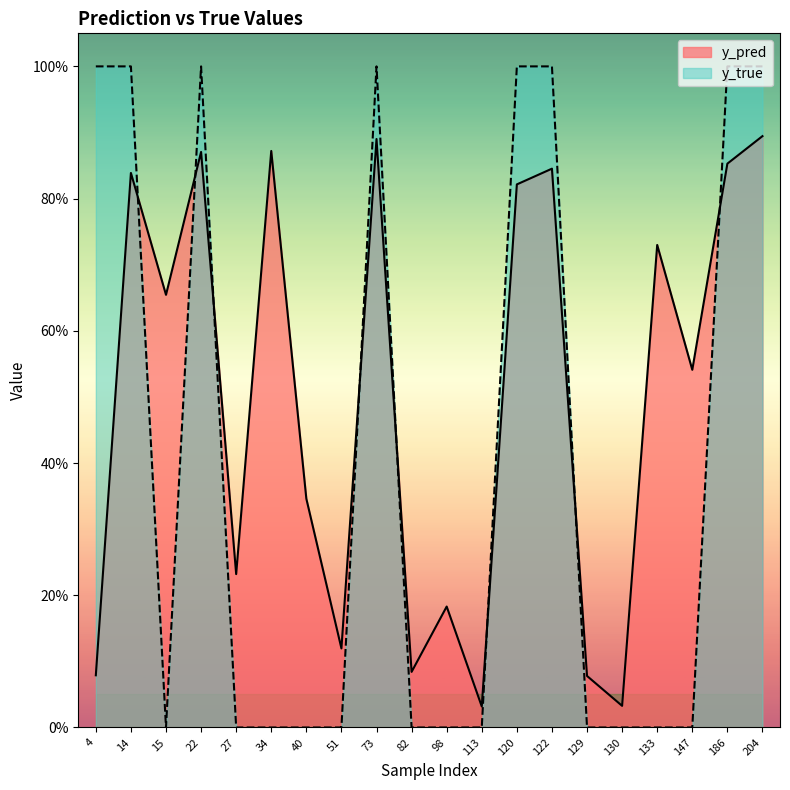

What is the difference between the maximum and minimum values in the y_pred series?

0.9